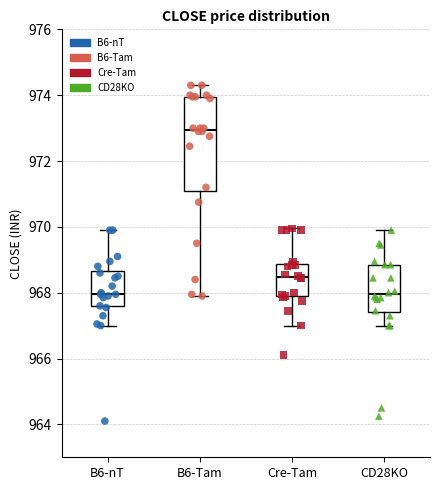

Comparing the boxes themselves (not the whiskers), which one is the tallest?

B6-Tam